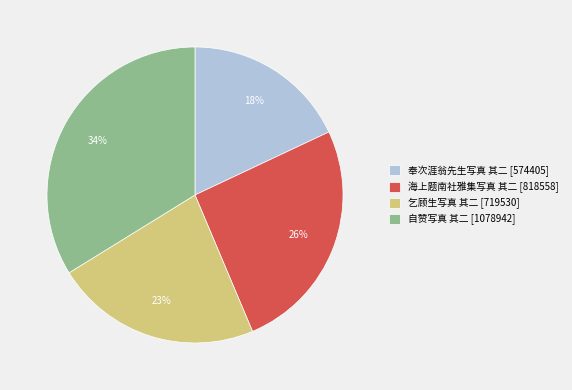

The 奉次涯翁先生写真 其二 slice represents 28% of the pie. True or false?

False